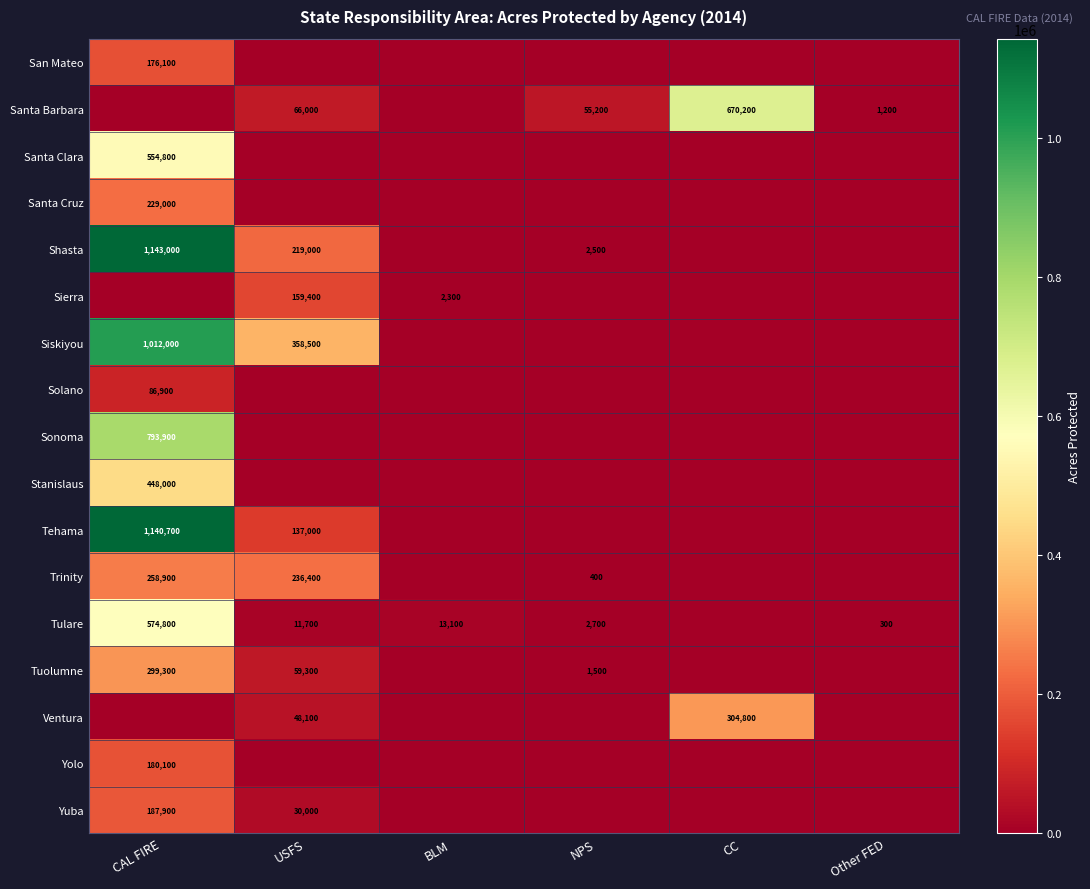

Is it true that Santa Barbara equals 66000 at USFS?

True